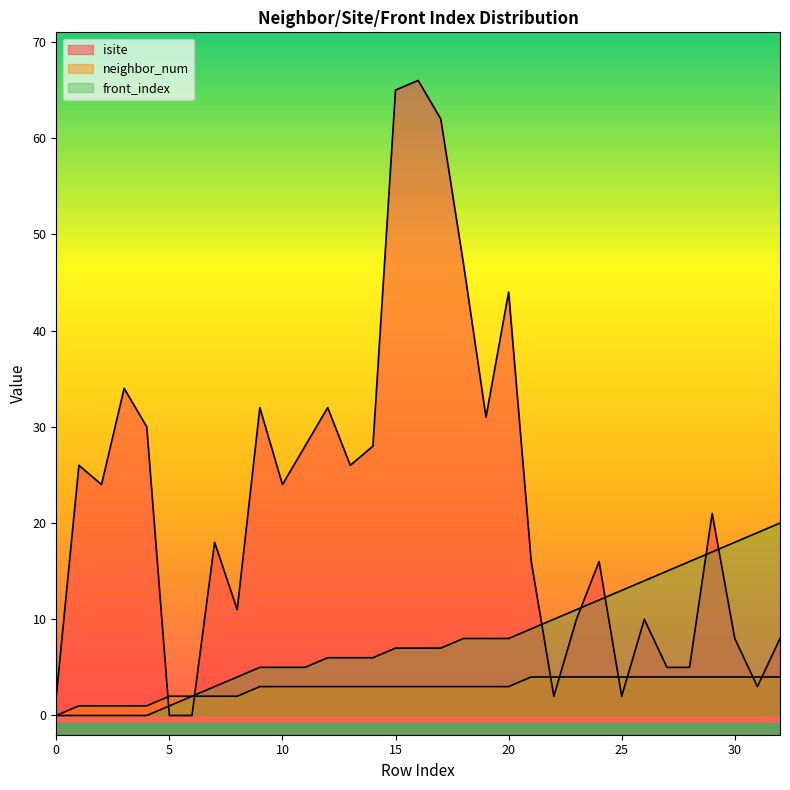

Rank the series by their average value, from lowest to highest.

neighbor_num, front_index, isite